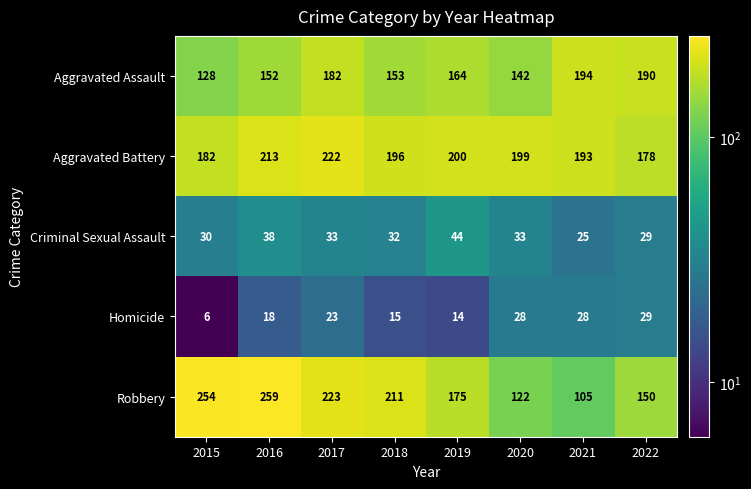

Is it true that Robbery equals 105 at 2017?

False